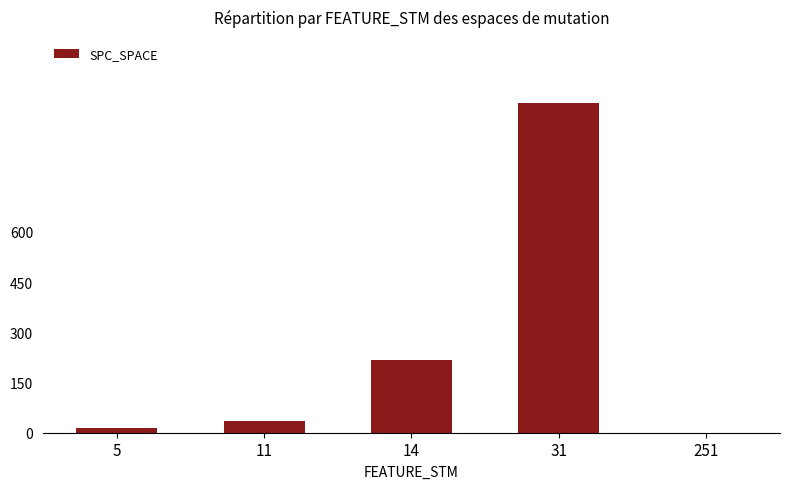

How many values are above zero?

4